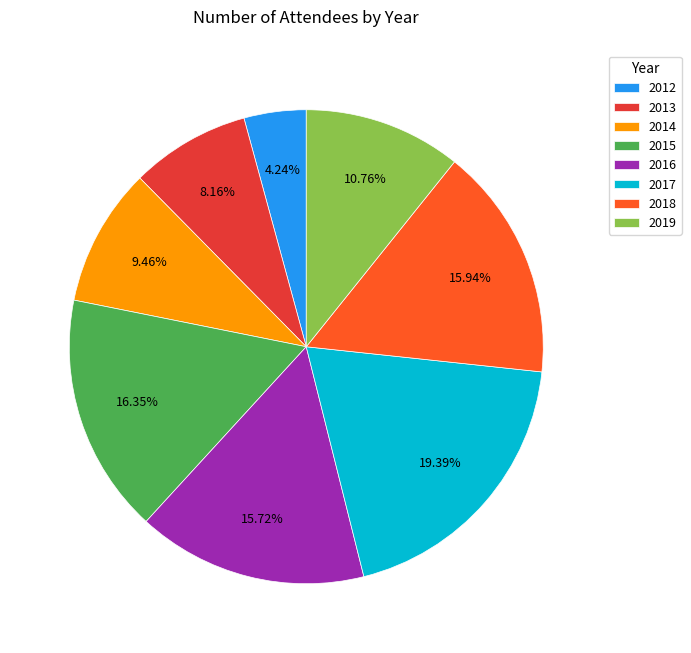

Which category has the biggest portion of the pie?

2017